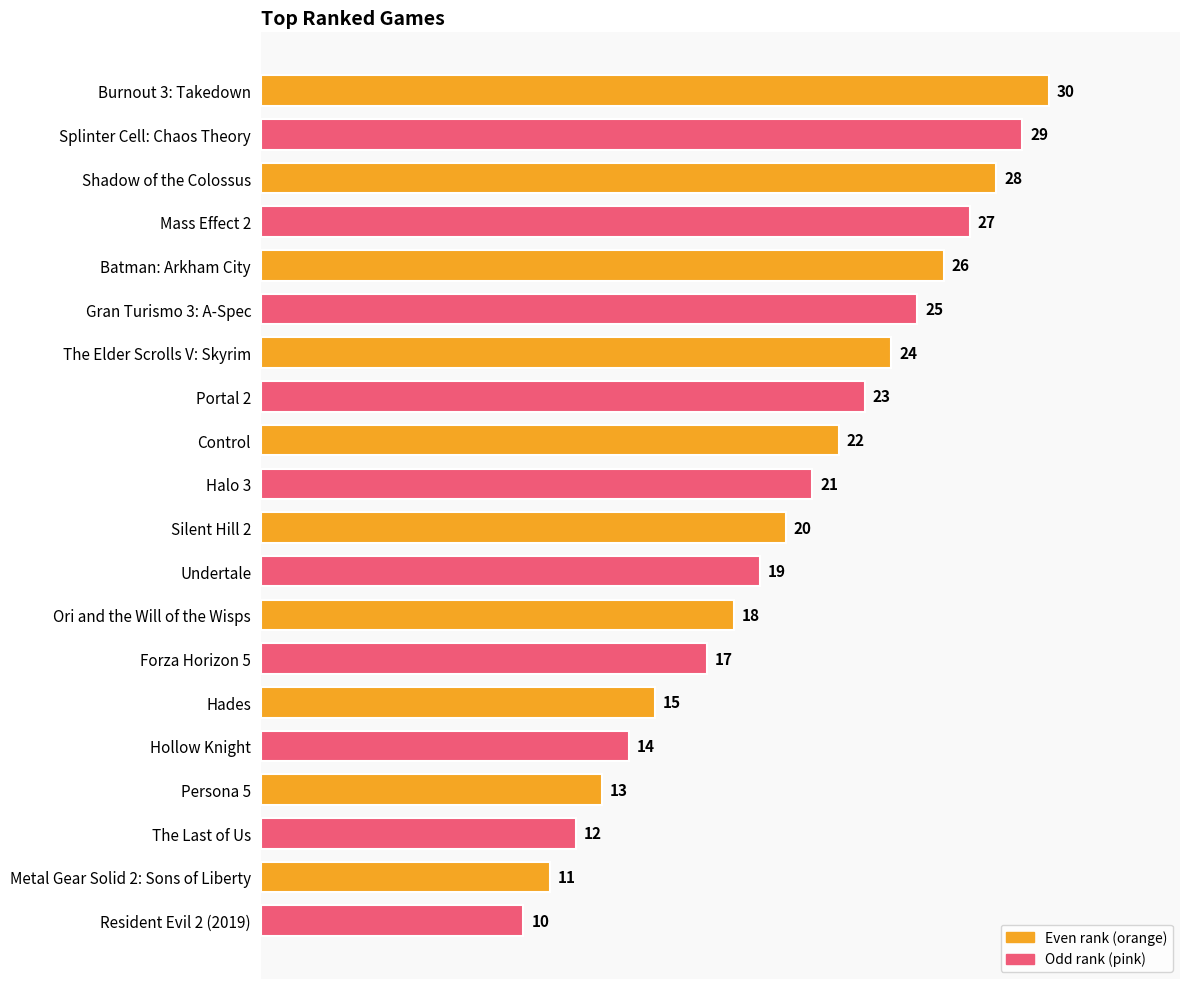

What position from the top is The Elder Scrolls V: Skyrim?

7